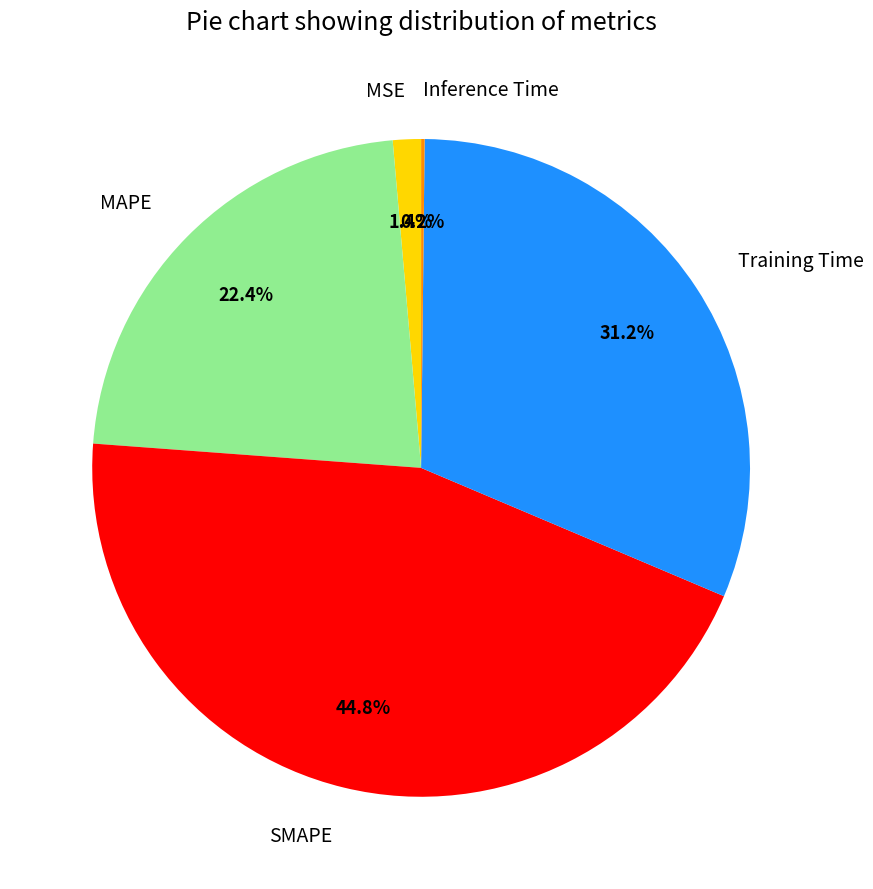

Which has a higher value, MSE or SMAPE?

SMAPE